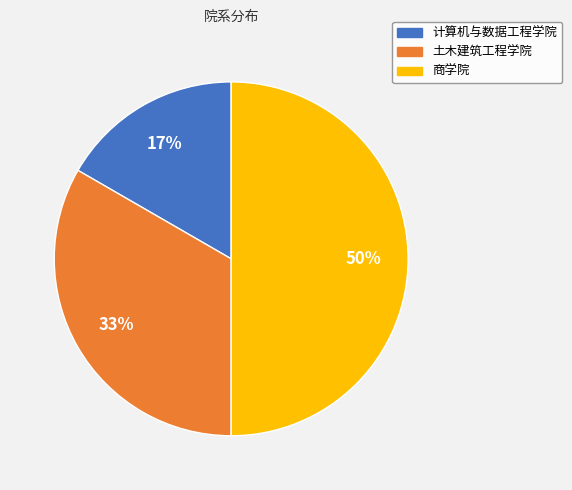

To the nearest percent, what is the combined percentage of 计算机与数据工程学院 and 土木建筑工程学院?

50%